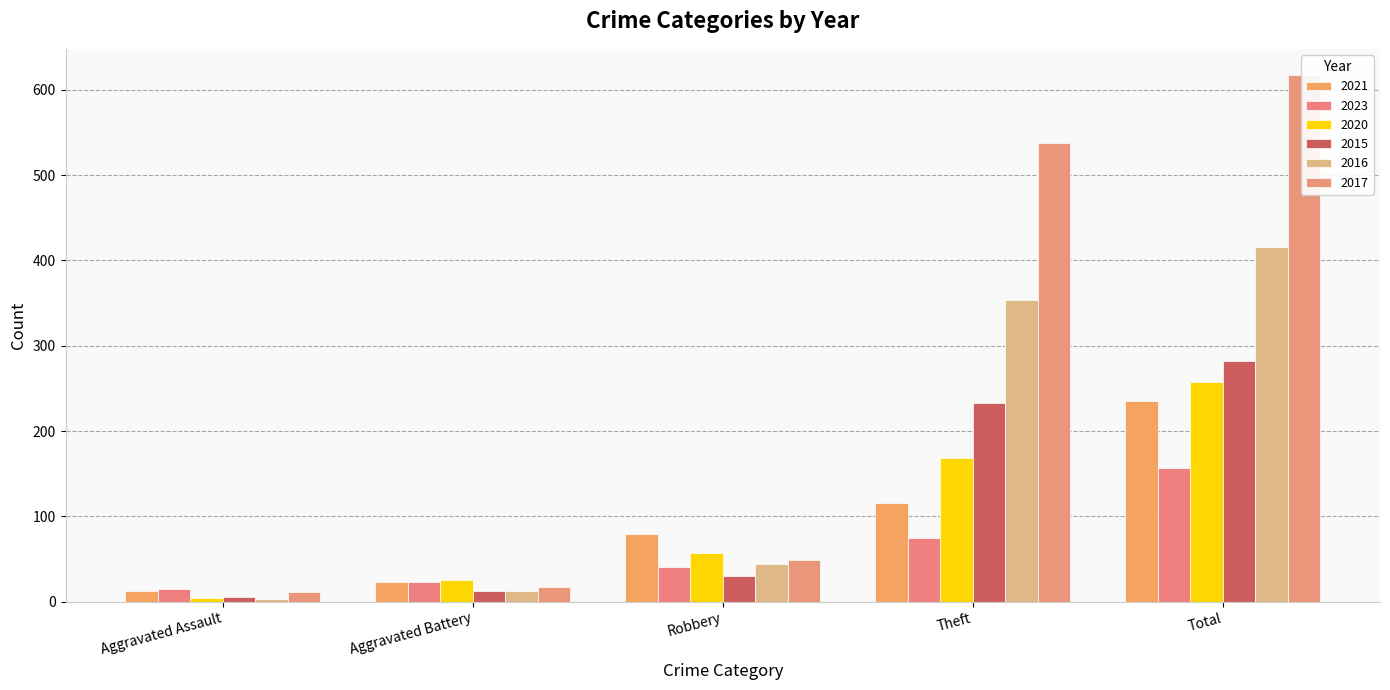

Where is 2016 nearest to the value 209?

Theft